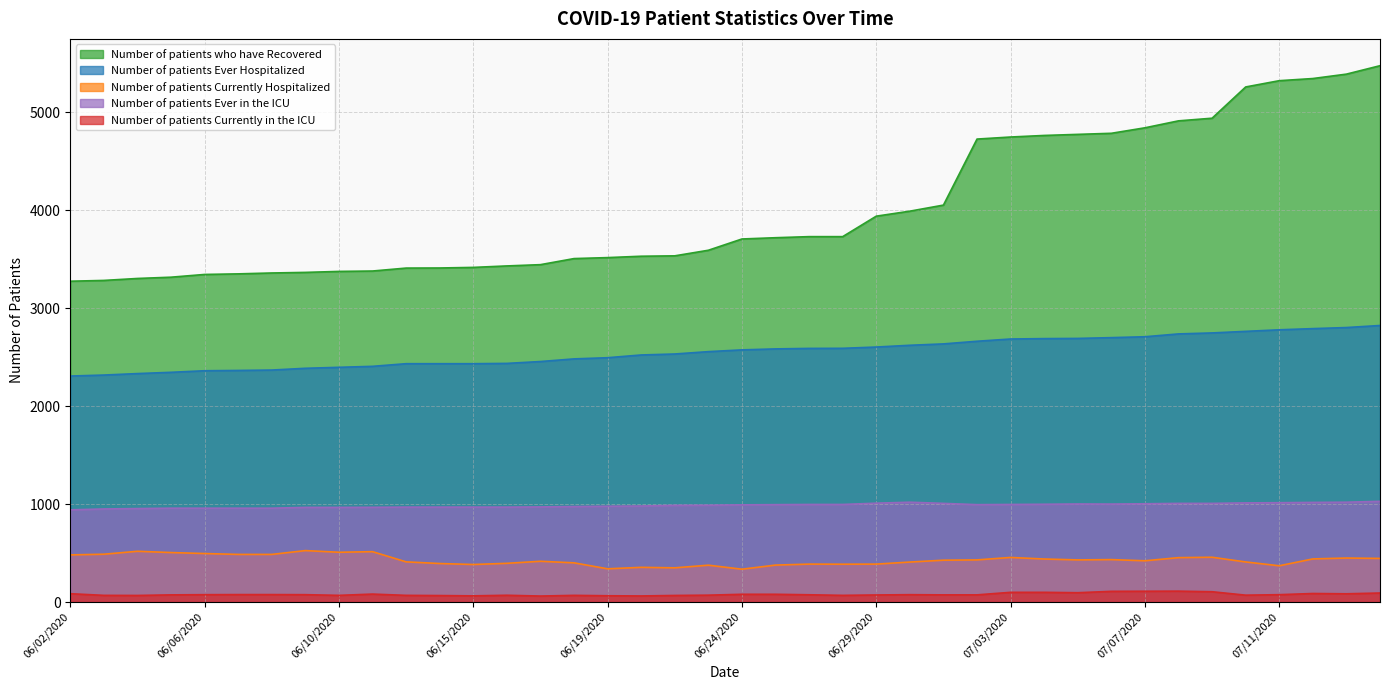

What are all the series names shown in the legend?

Number of patients who have Recovered, Number of patients Ever Hospitalized, Number of patients Currently Hospitalized, Number of patients Ever in the ICU, Number of patients Currently in the ICU